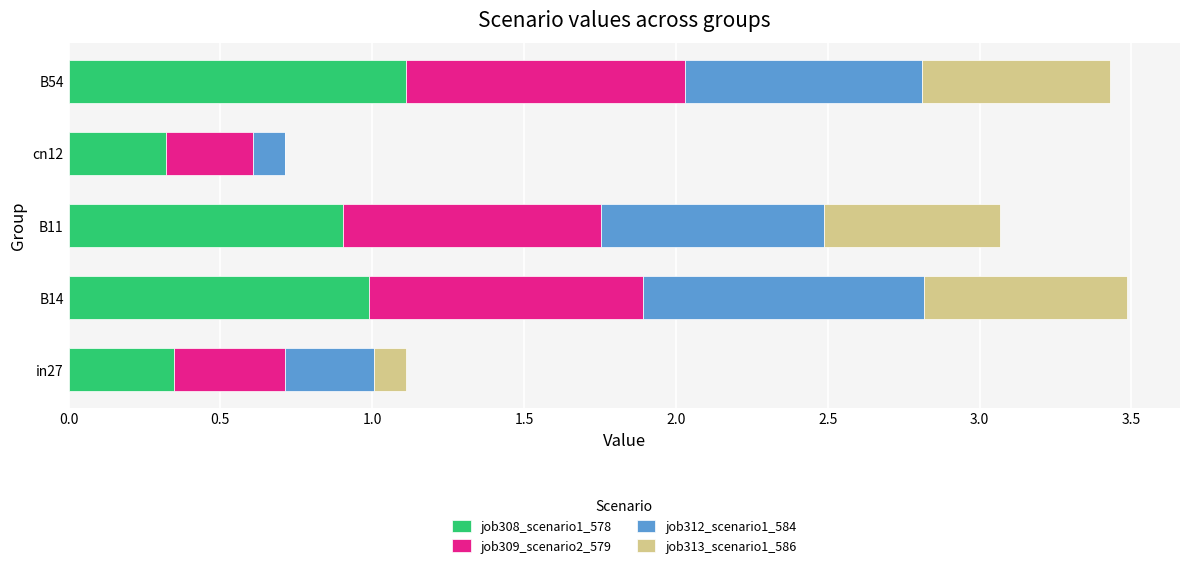

What is the total value across all series at B54?

3.4